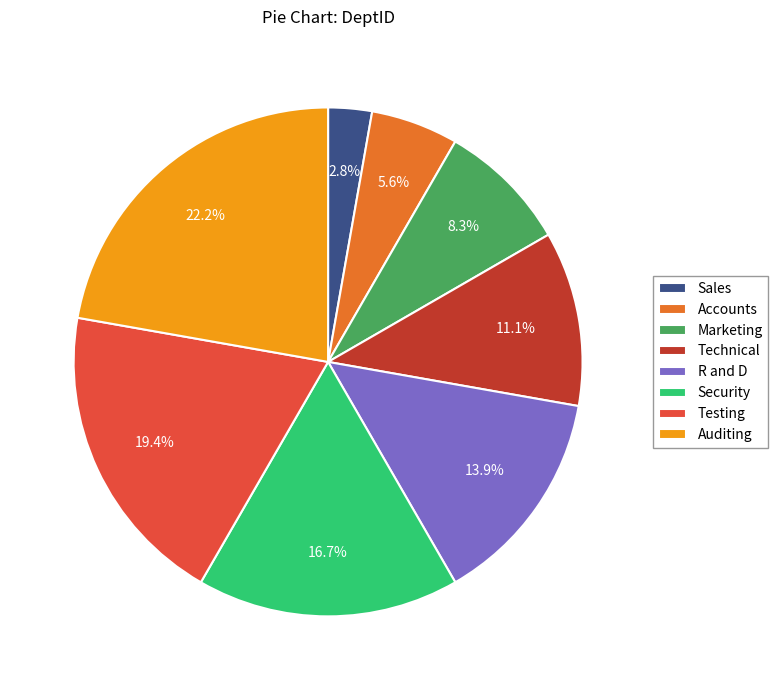

Which has a higher value, Testing or Marketing?

Testing